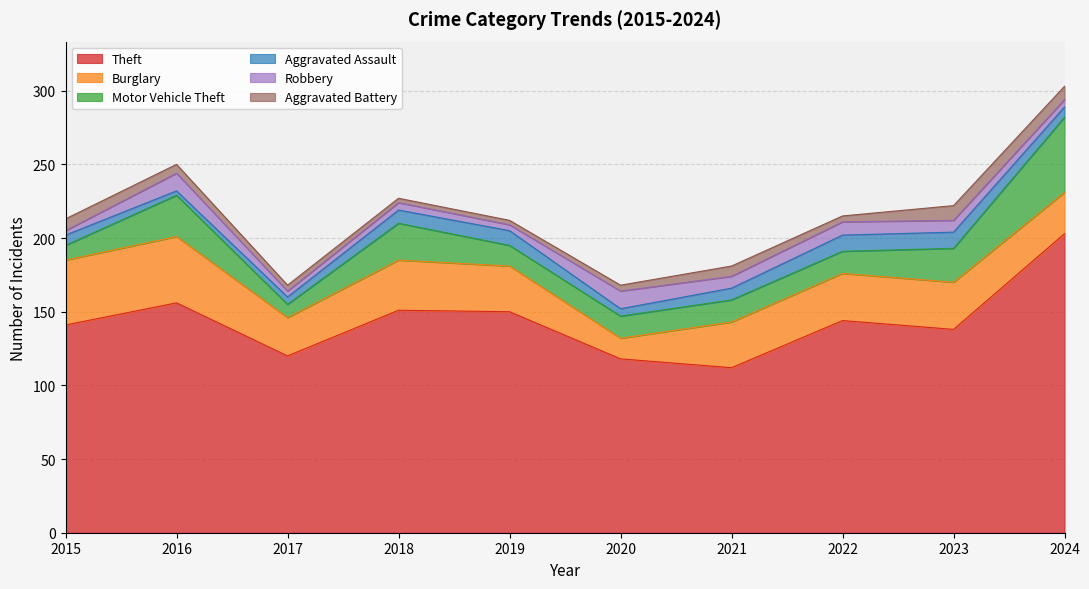

What is the value of the Aggravated Assault point at the 2nd from the left?

3